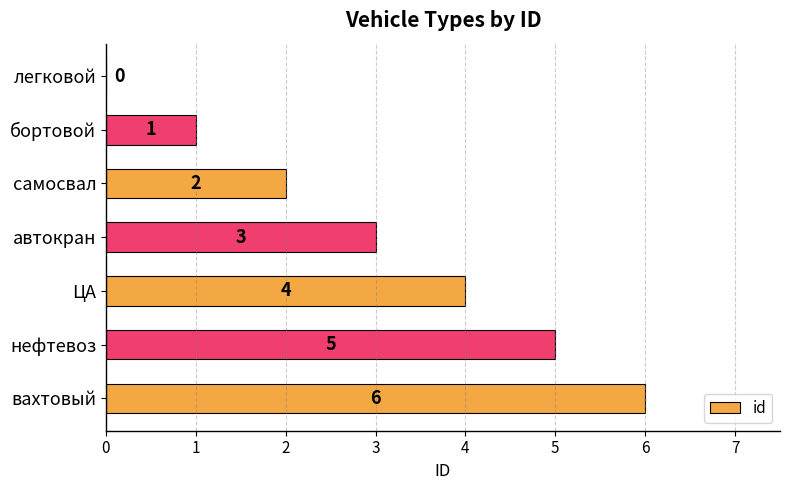

What is the sum of the values at ЦА and бортовой?

5